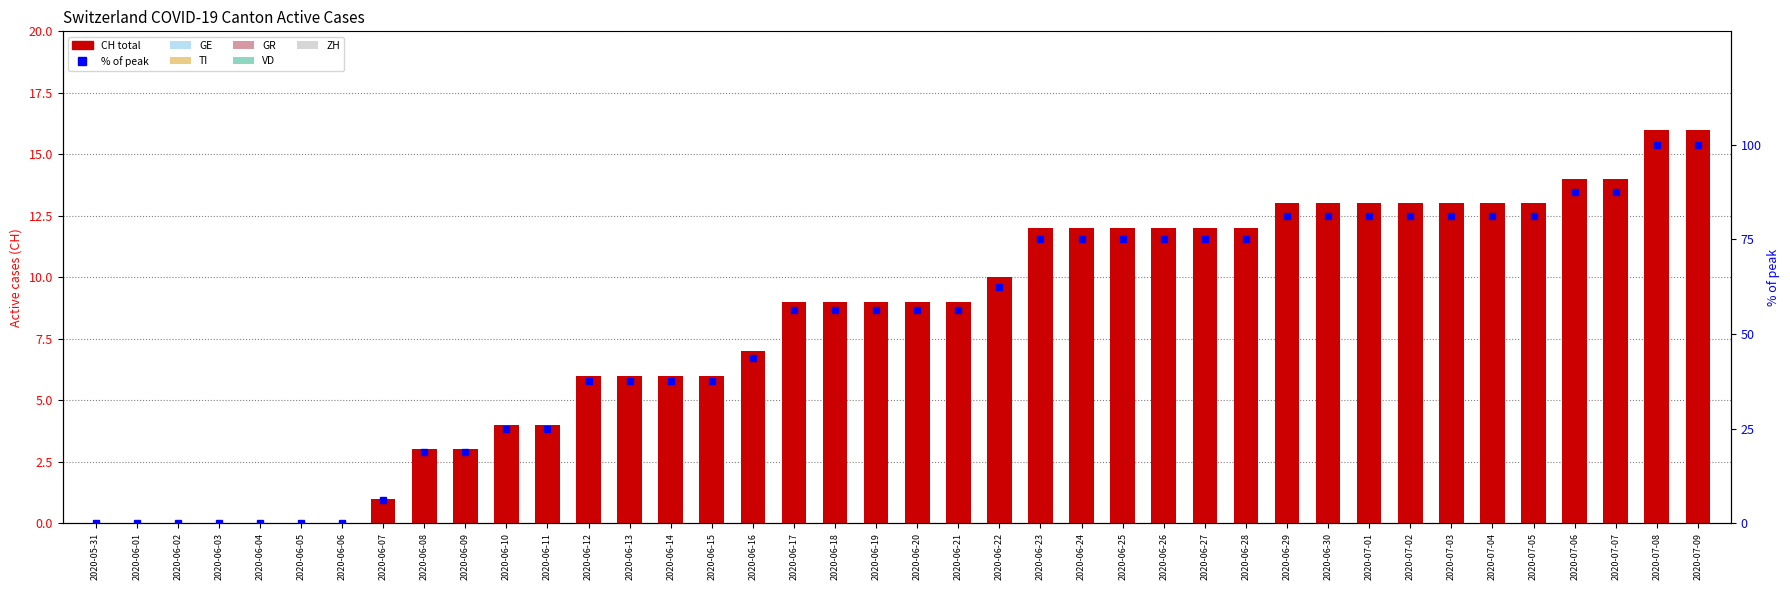

What position from the right is 2020-06-13?

27